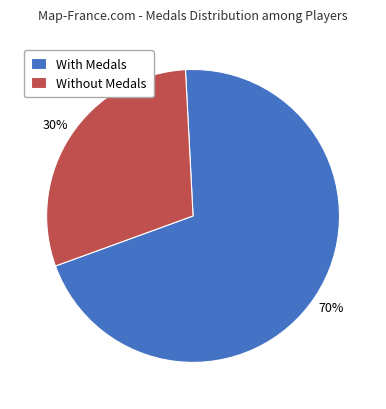

Approximately how many times larger is the value at Without Medals compared to With Medals?

0.4